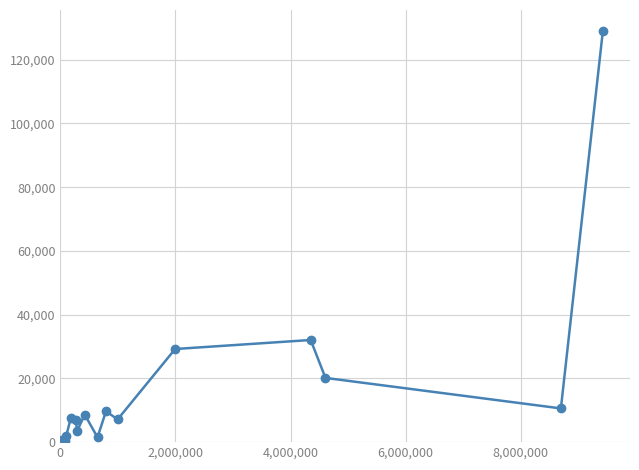

True or false: there are more than 2 points higher than both neighbors.

True